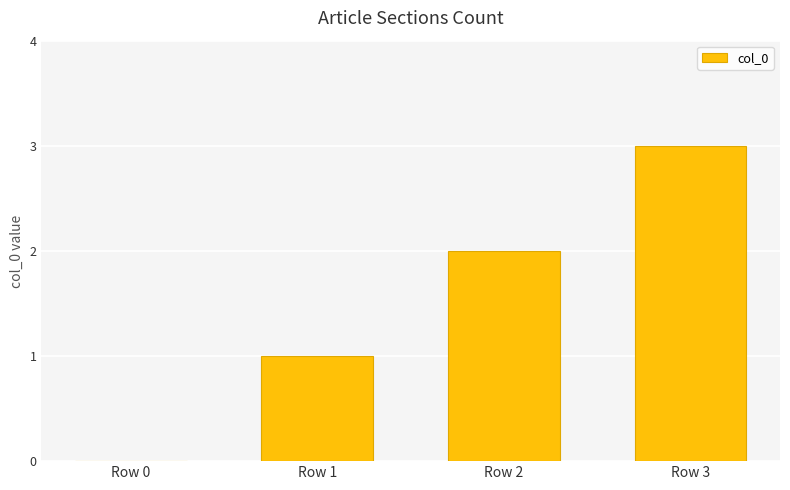

Reading left to right, transcribe all the data shown in this chart.

0	1	2	3